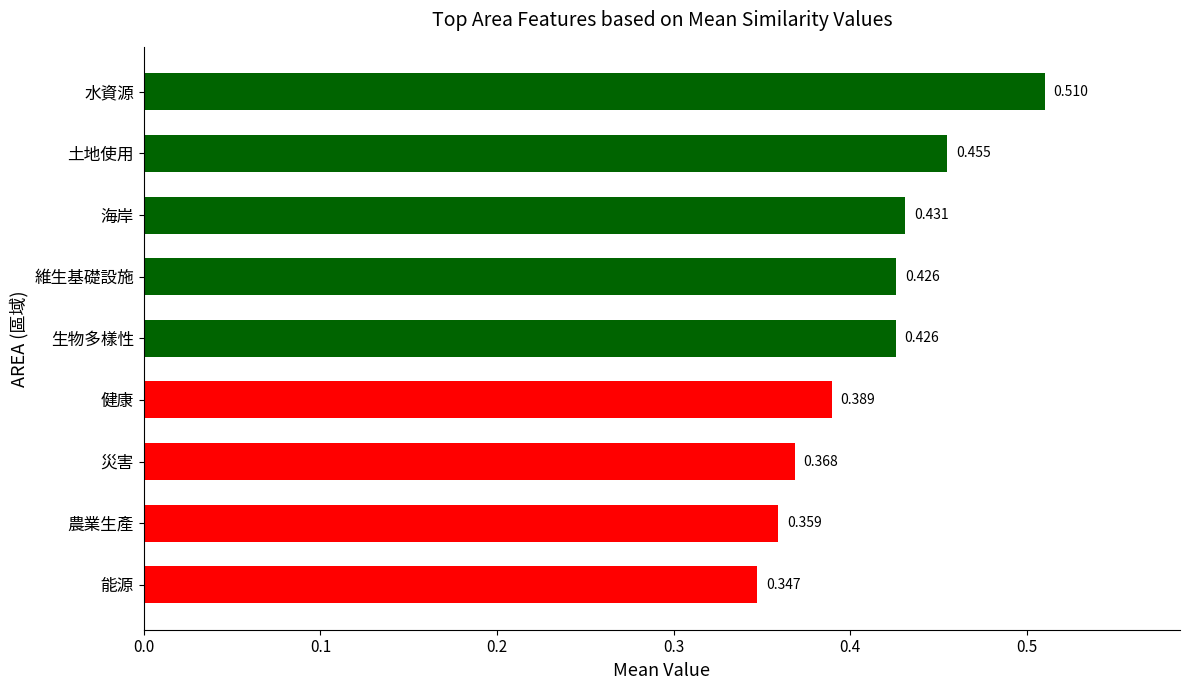

Are the bars horizontal?

Yes